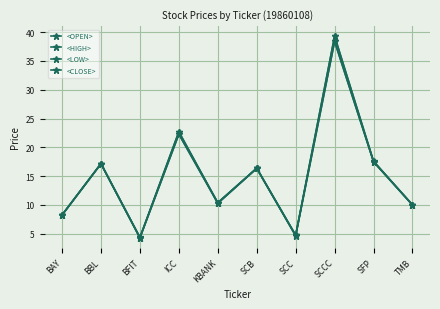

Is the value of <CLOSE> at BBL greater than the value of <LOW> at BBL?

No